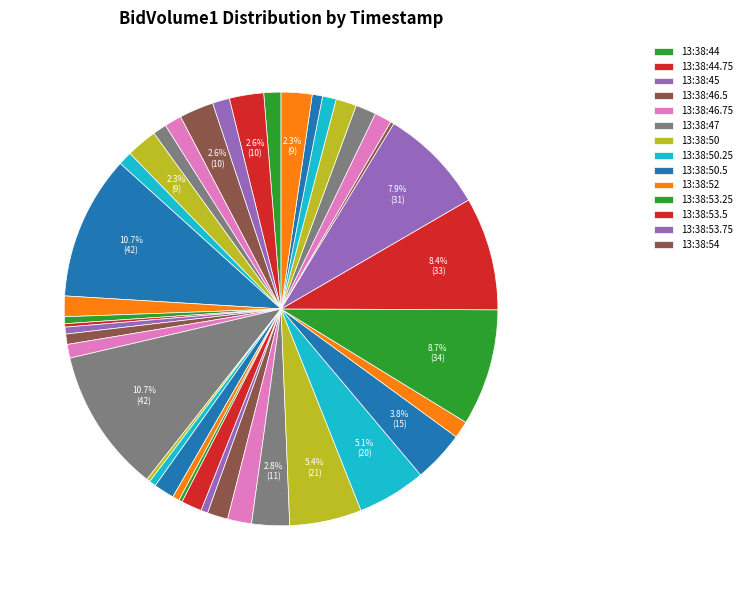

Is there any slice that represents more than half of the pie?

No